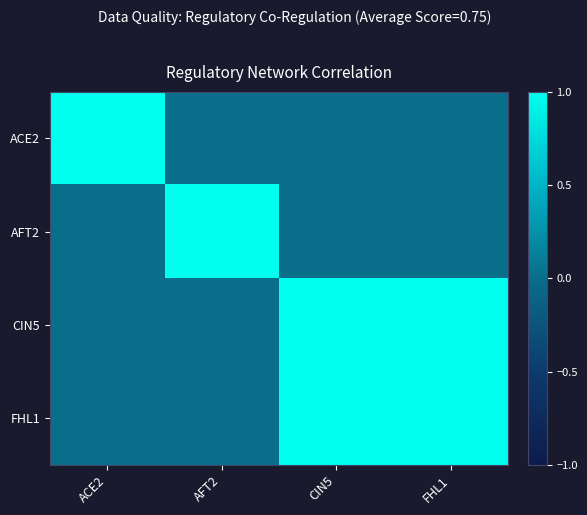

What is the total value across all series at AFT2?

1